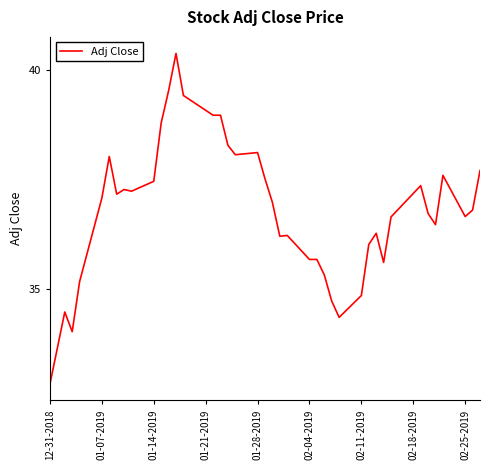

Reading left to right, list all the values displayed in this chart.

32.8	34.5	34.0	35.2	37.1	38.0	37.2	37.3	37.2	37.5	38.8	39.5	40.4	39.4	39.0	39.0	38.3	38.1	38.1	37.5	37.0	36.2	36.2	35.7	35.7	35.3	34.7	34.3	34.8	36.0	36.3	35.6	36.6	37.4	36.7	36.5	37.6	36.6	36.8	37.7